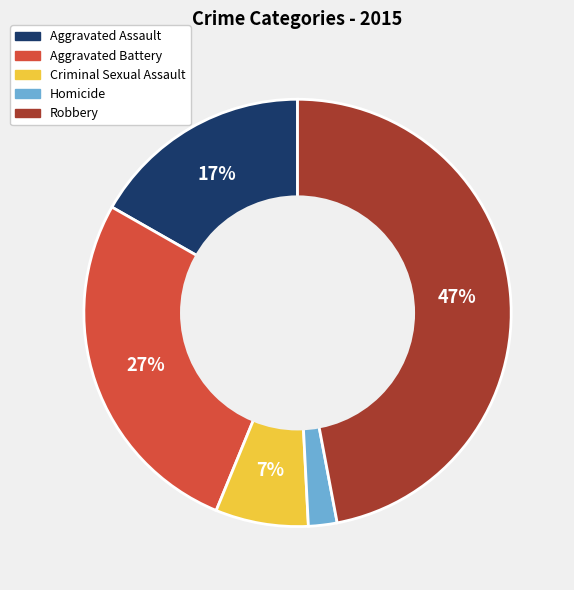

Combined, do Aggravated Assault and Robbery account for over 50%?

Yes